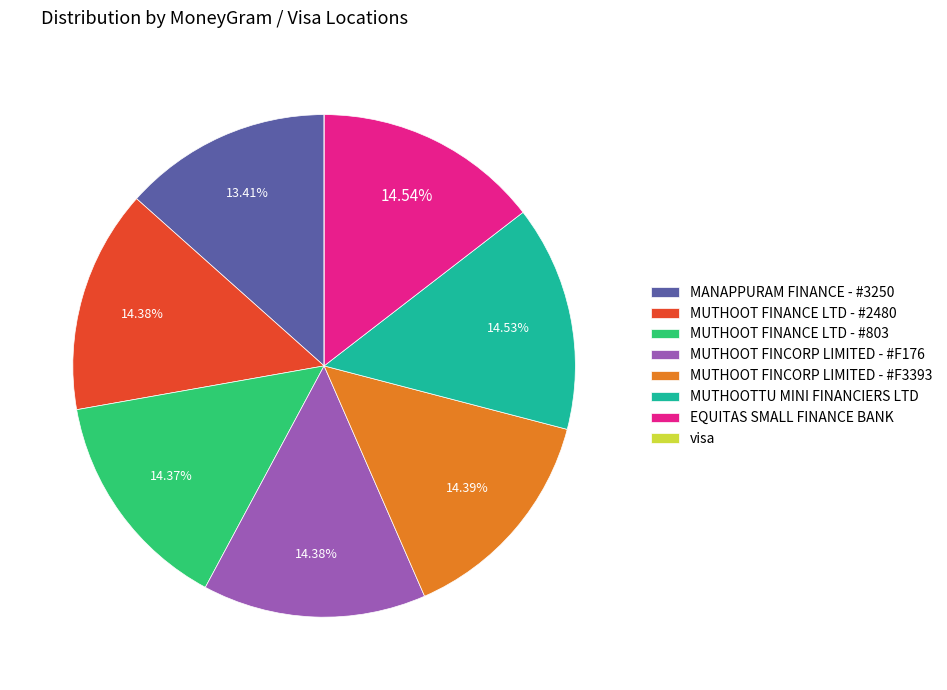

What percentage is the MUTHOOT FINCORP LIMITED - #F3393 slice, to the nearest percent?

14%